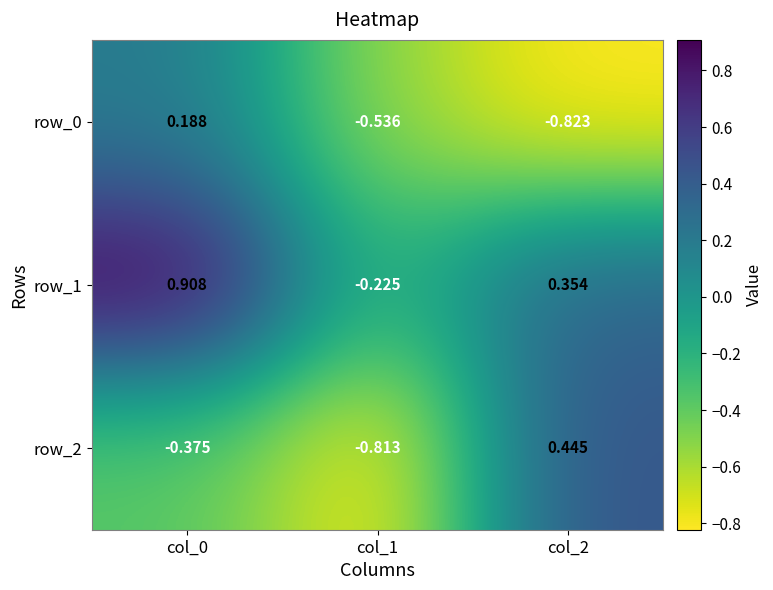

At which category is the sum across all series the highest?

col_0